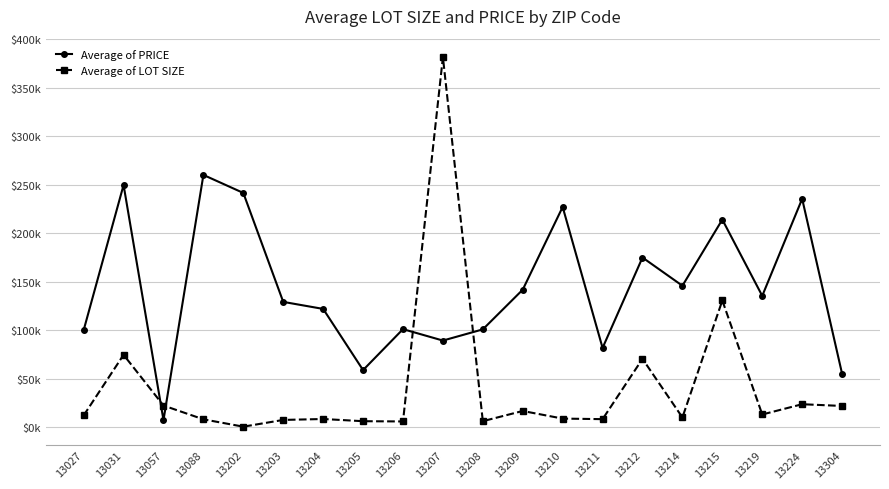

Does the chart have visible grid lines?

Yes